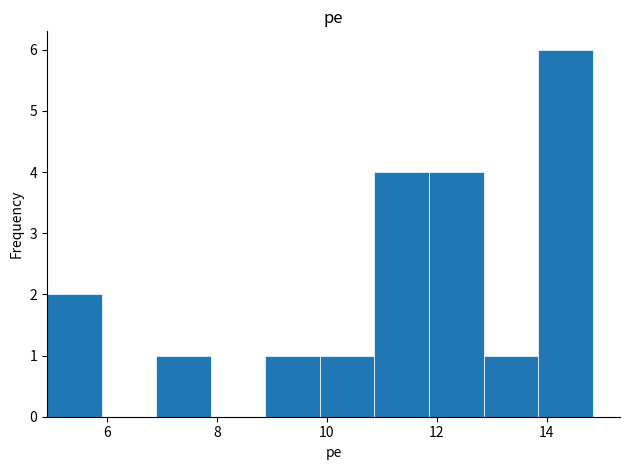

Reading left to right, list every bar in this chart as the range it spans on the x-axis followed by its height. Neither the bar edges nor the heights are printed on the chart, so give them approximately, as read against the axes.

5.0 to 6.0: 2
6.0 to 6.8: 0
6.8 to 7.8: 1
7.8 to 8.8: 0
8.8 to 9.8: 1
9.8 to 10.8: 1
10.8 to 11.8: 4
11.8 to 12.8: 4
12.8 to 13.8: 1
13.8 to 14.8: 6